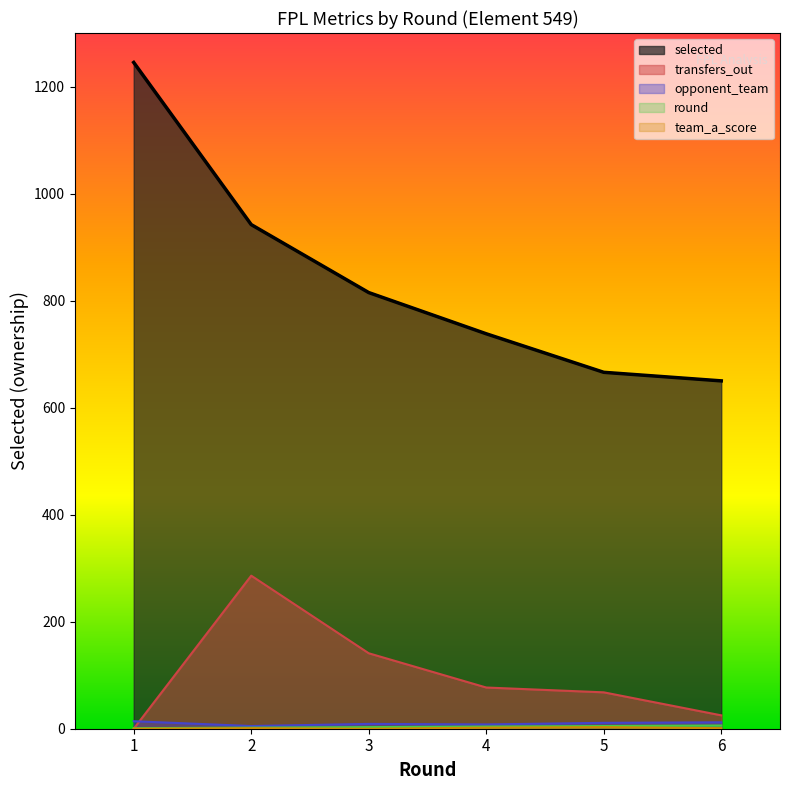

Rank the series at 2 from highest to lowest value.

selected, transfers_out, opponent_team, round, team_a_score